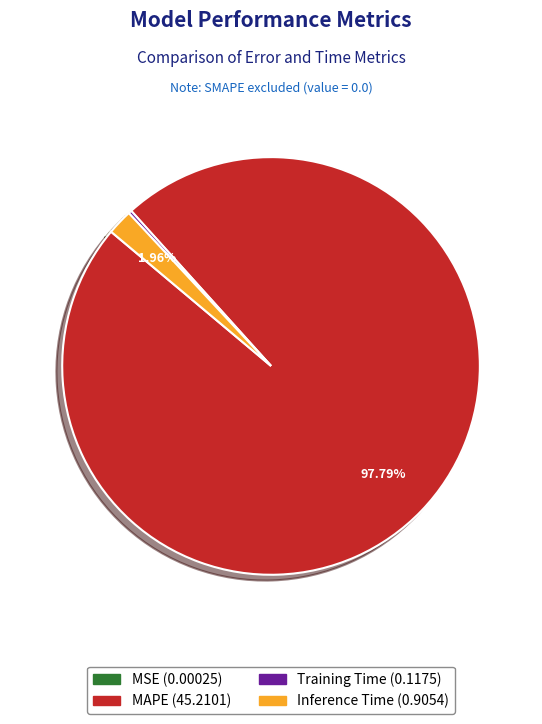

Which slice is the largest?

MAPE